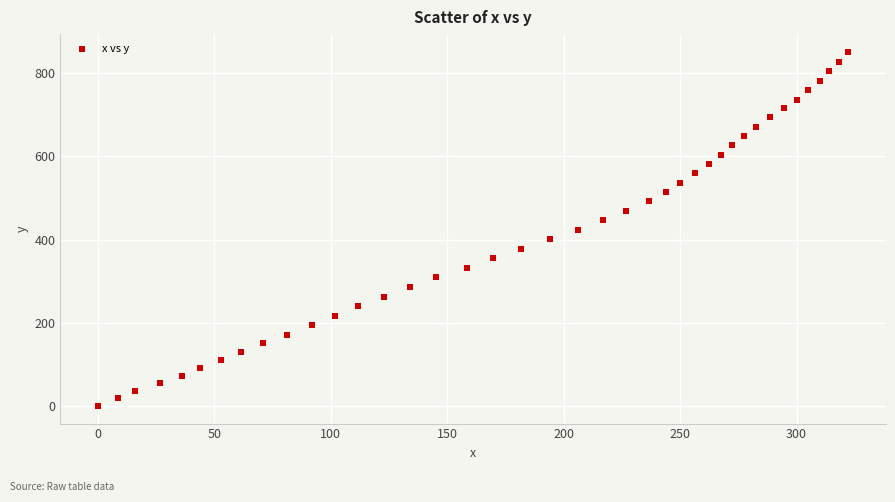

What is the range of X values (max minus min)?

322.3